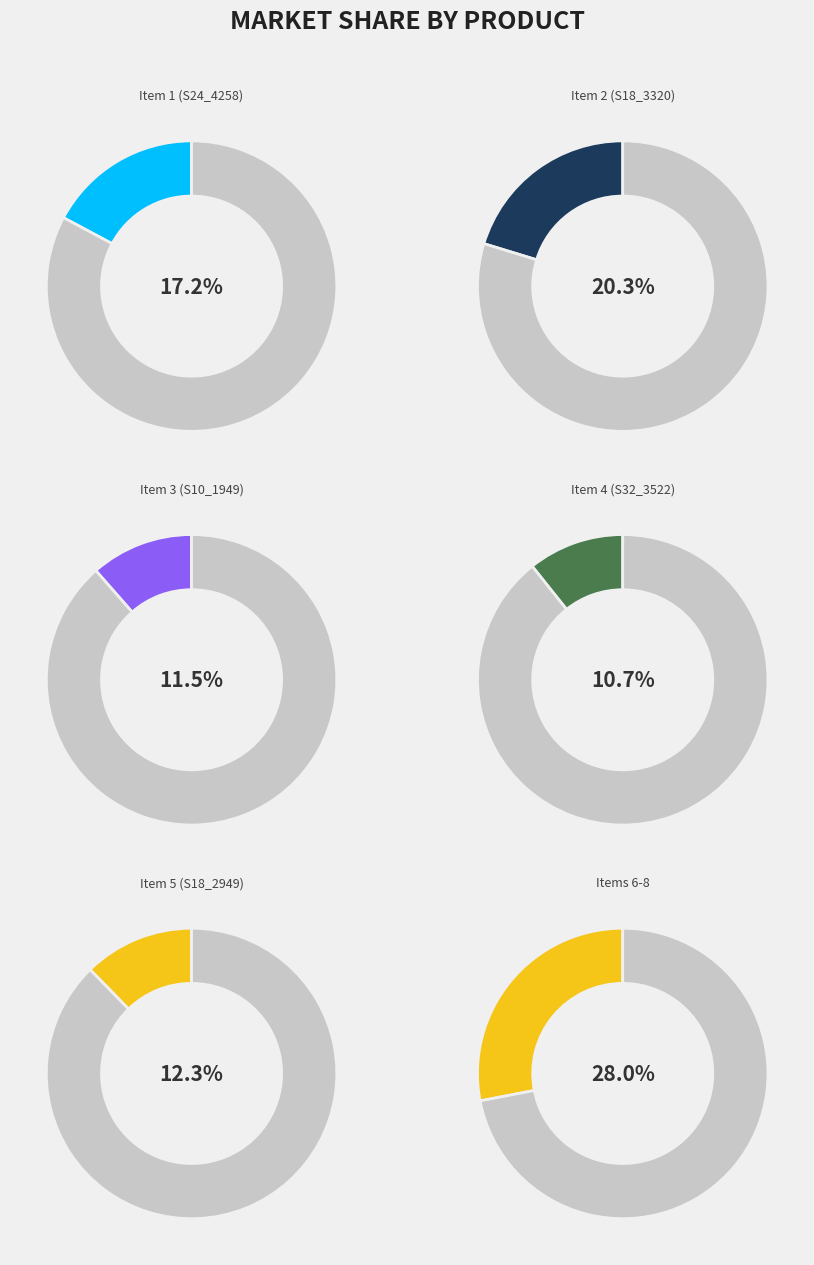

To the nearest percent, what is the combined percentage of Trucks & Buses
(S12_1666) and Vintage Cars
(S24_4258)?

32%